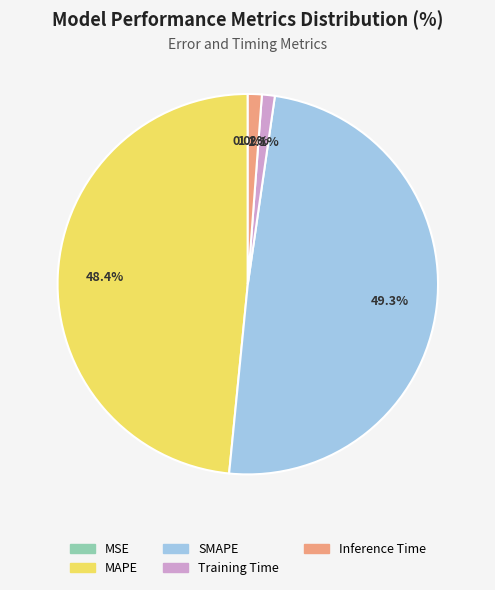

Which slice is the largest?

SMAPE